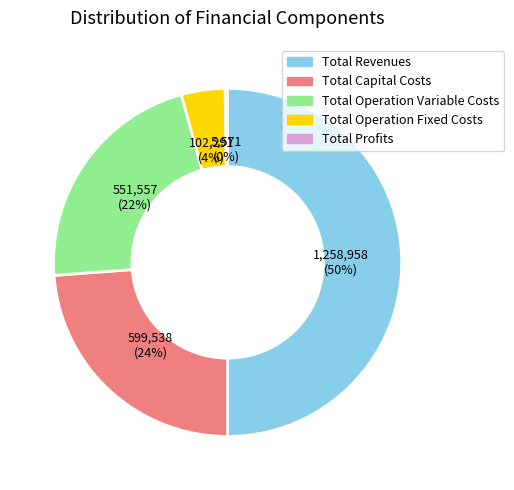

True or false: Total Capital Costs accounts for 24% of the total.

True